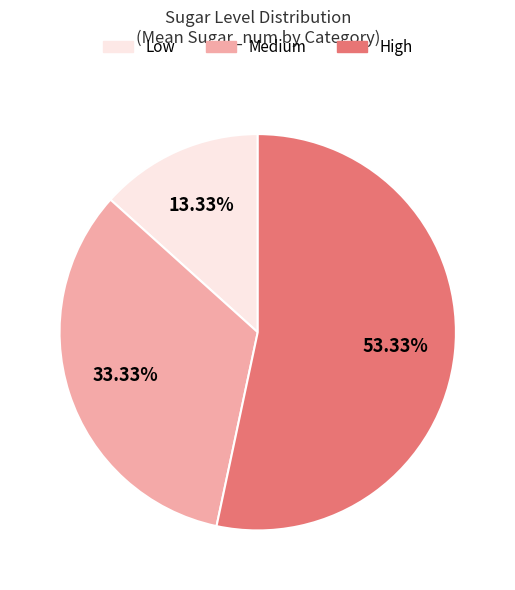

Does High account for over 50% of the chart?

Yes